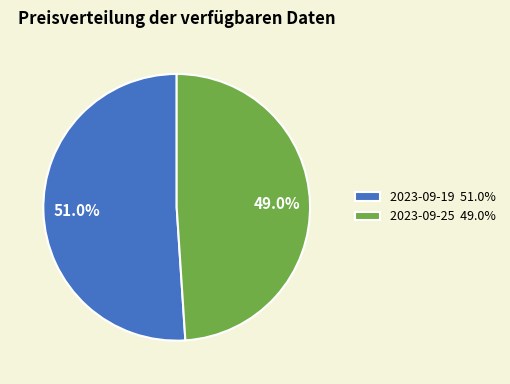

Does 2023-09-25 account for over 50% of the chart?

No